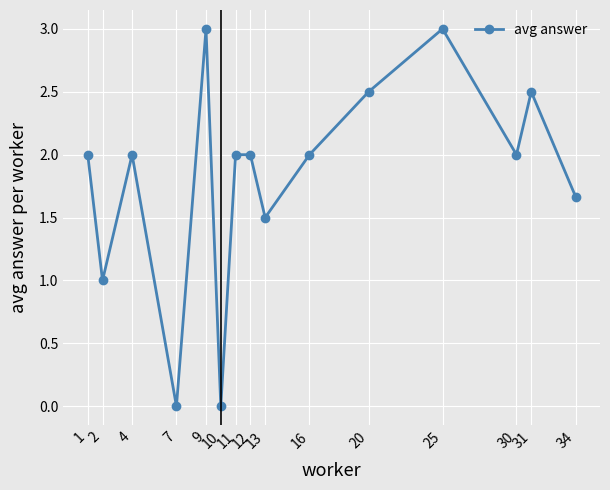

The chart shows a value of 1.0 at 25. True or false?

False